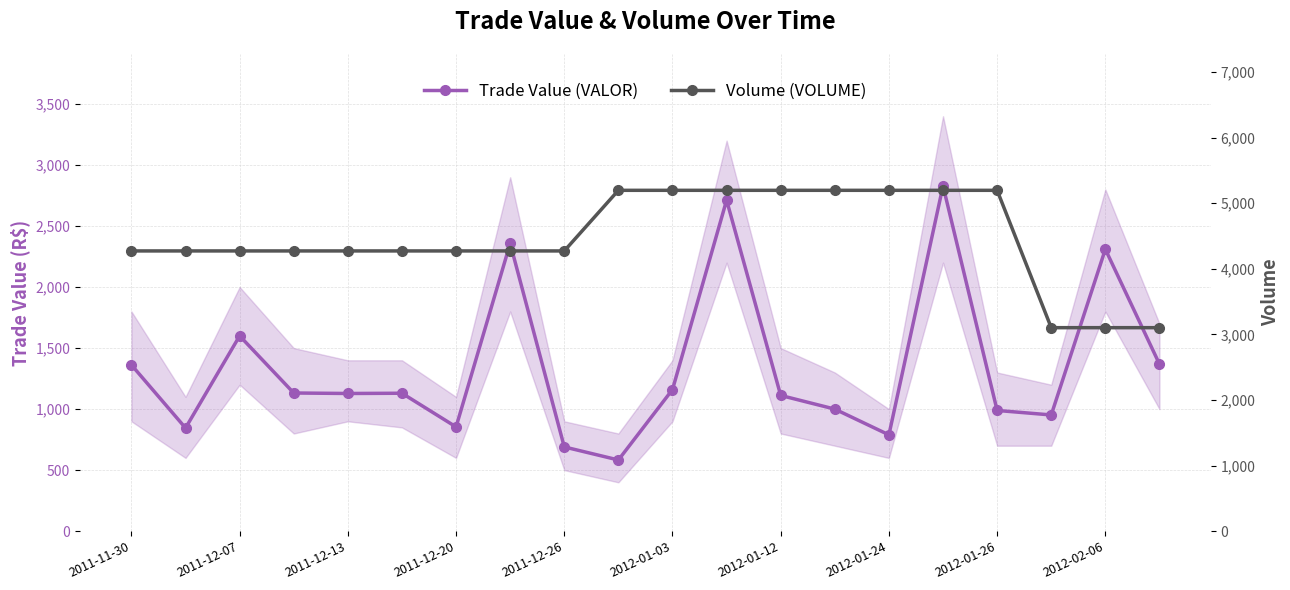

How many lines are shown in the chart?

2